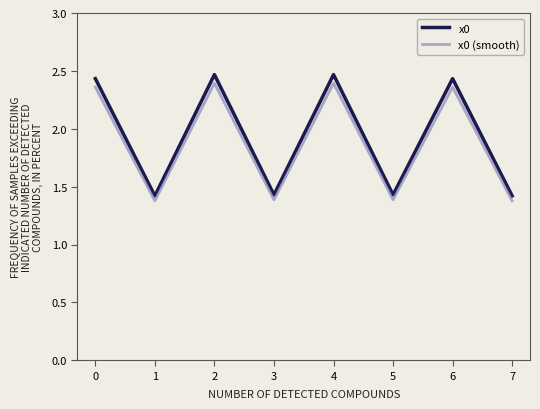

What is the lowest value of the x0 series?

1.4